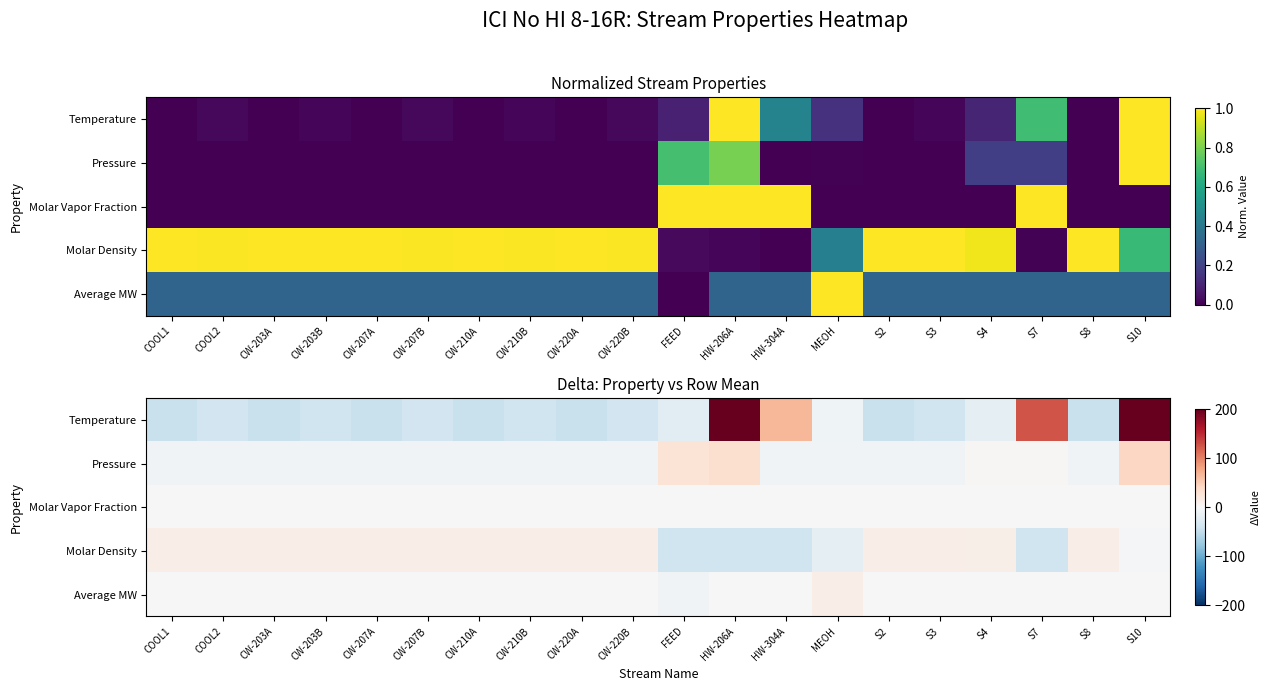

Is it true that Molar Density equals 5.2 at COOL2?

False